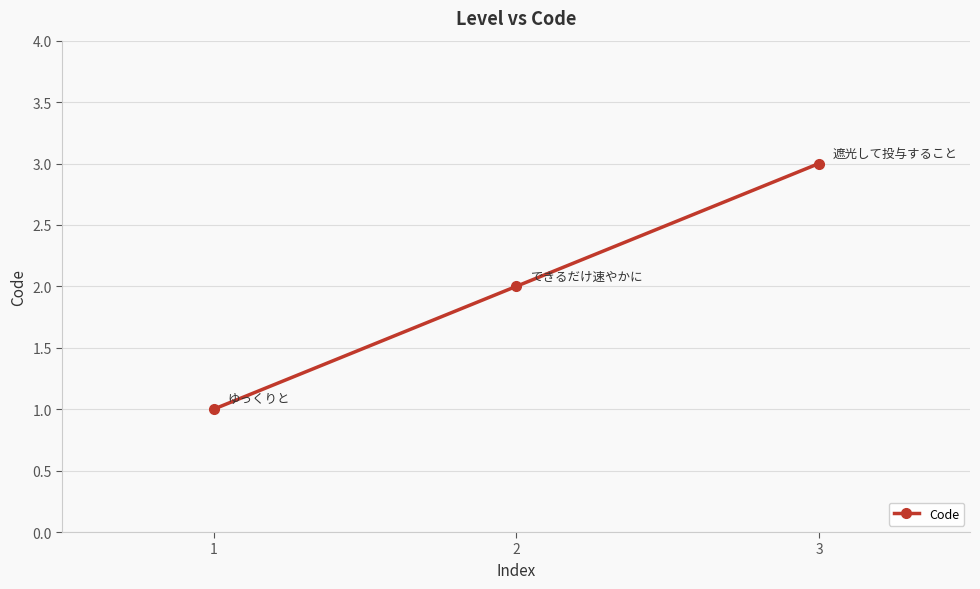

The chart shows a value of 3 at 3. True or false?

True